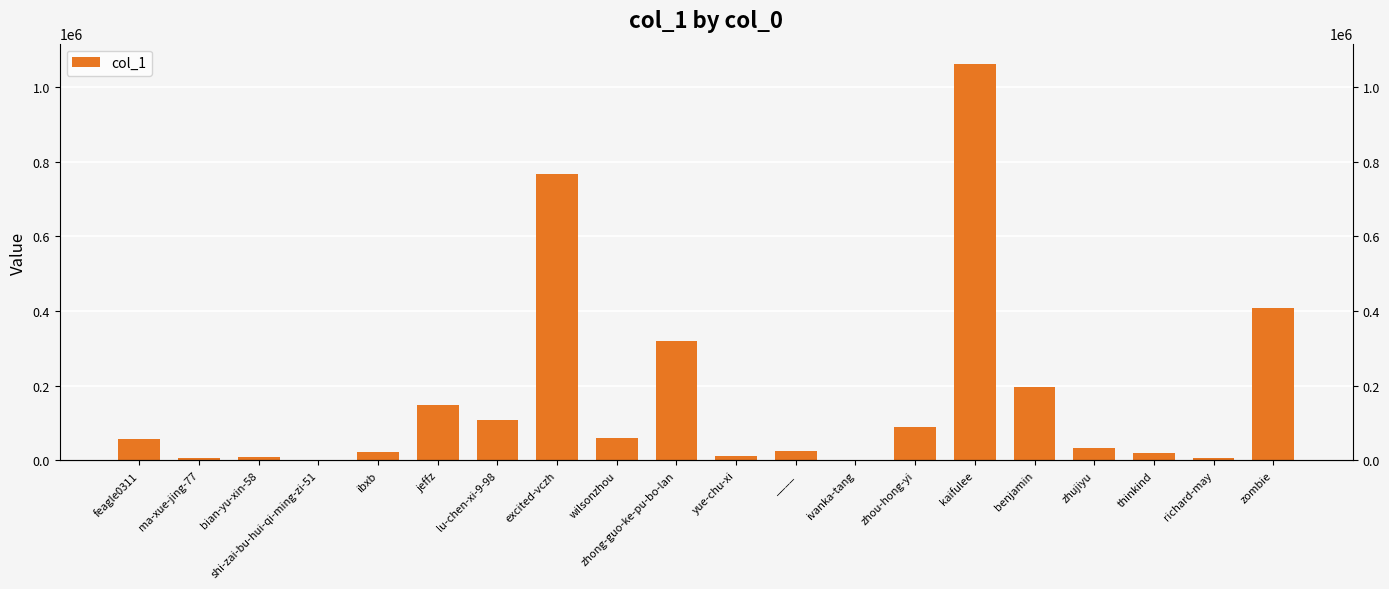

Rank the categories by value from lowest to highest.

ivanka-tang, shi-zai-bu-hui-qi-ming-zi-51, richard-may, ma-xue-jing-77, bian-yu-xin-58, yue-chu-xi, thinkind, ibxb, ____, zhujiyu, feagle0311, wilsonzhou, zhou-hong-yi, lu-chen-xi-9-98, jeffz, benjamin, zhong-guo-ke-pu-bo-lan, zombie, excited-vczh, kaifulee